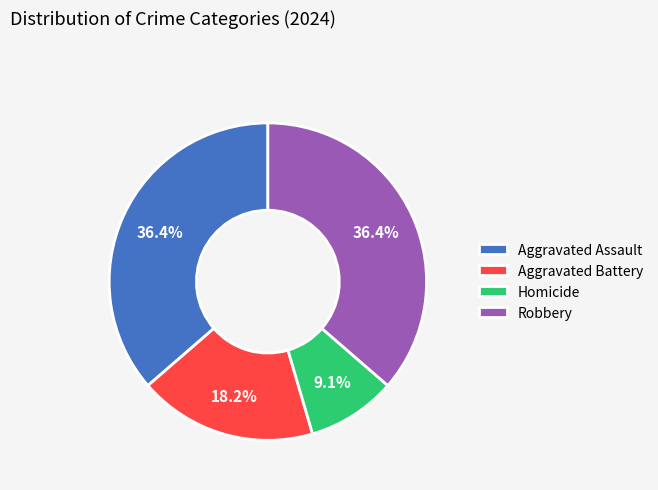

The Aggravated Assault slice represents 36% of the pie. True or false?

True